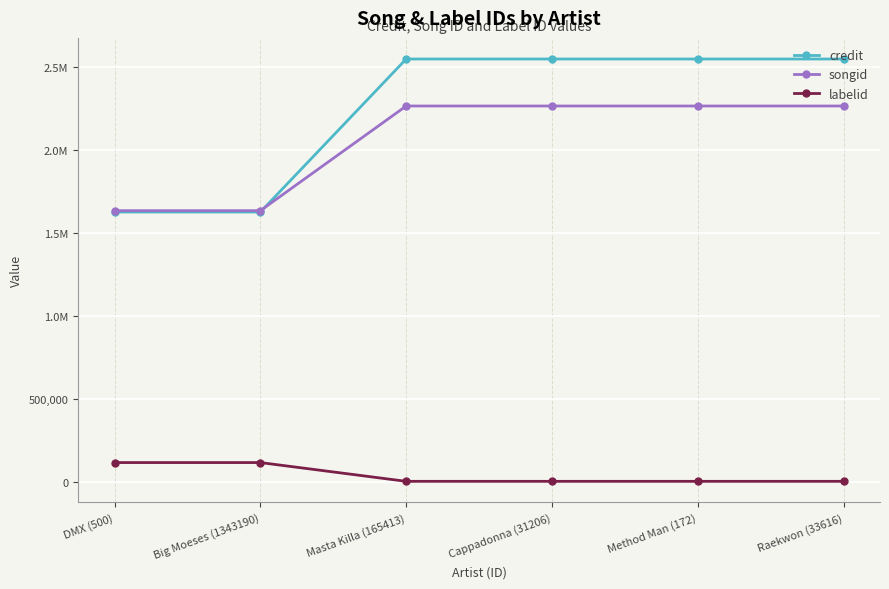

True or false: songid has a value of 1138709 at Cappadonna (31206).

False